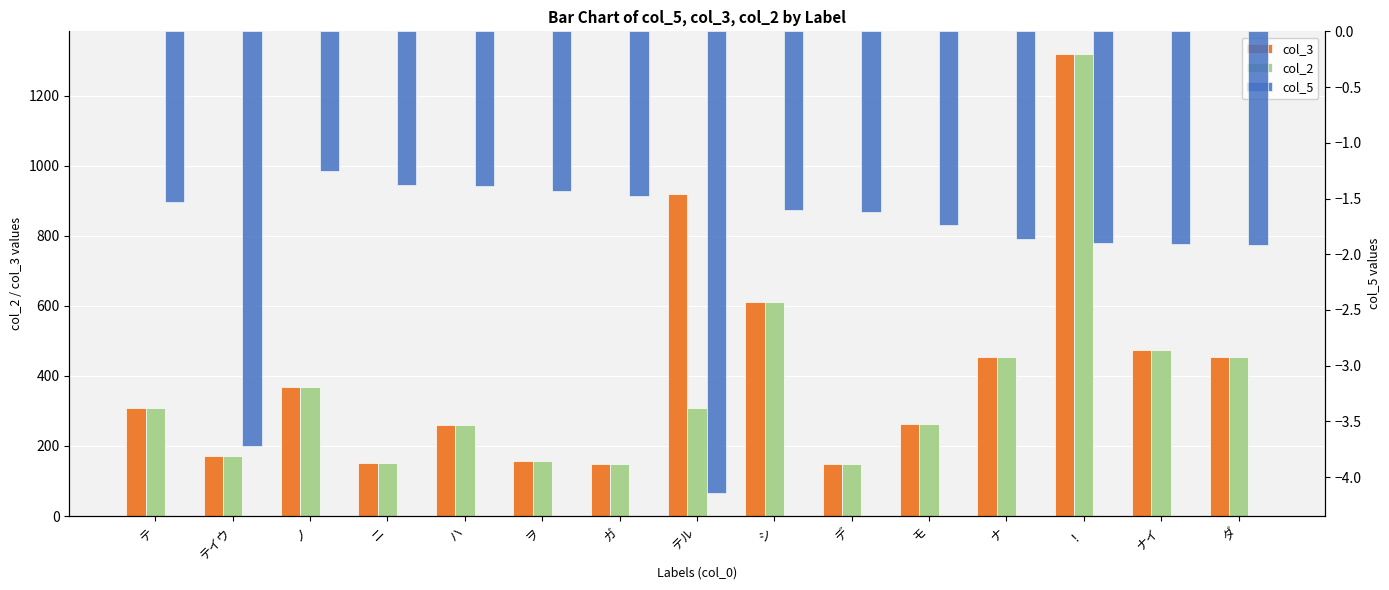

Reading left to right, extract all data points from this chart.

col_3: 307.0	171.0	368.0	151.0	261.0	156.0	148.0	919.0	610.0	149.0	262.0	454.0	1318.0	473.0	453.0
col_2: 307.0	171.0	368.0	151.0	261.0	156.0	148.0	307.0	610.0	149.0	262.0	454.0	1318.0	473.0	453.0
col_5: -1.5	-3.7	-1.2	-1.4	-1.4	-1.4	-1.5	-4.1	-1.6	-1.6	-1.7	-1.9	-1.9	-1.9	-1.9